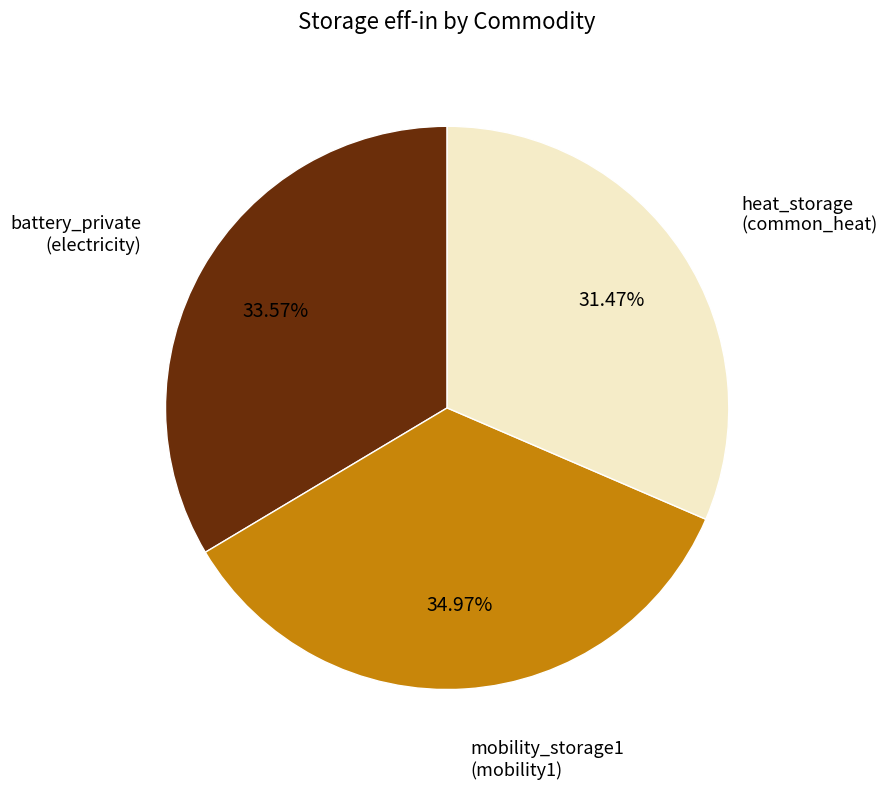

Do heat_storage (common_heat) and mobility_storage1 (mobility1) together represent more than half of the pie?

Yes